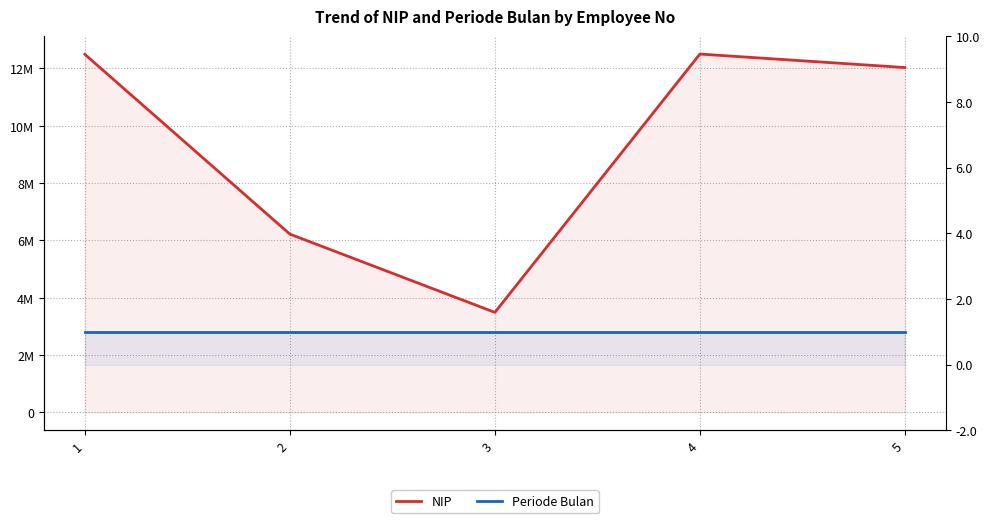

What is the maximum value for Periode Bulan?

1